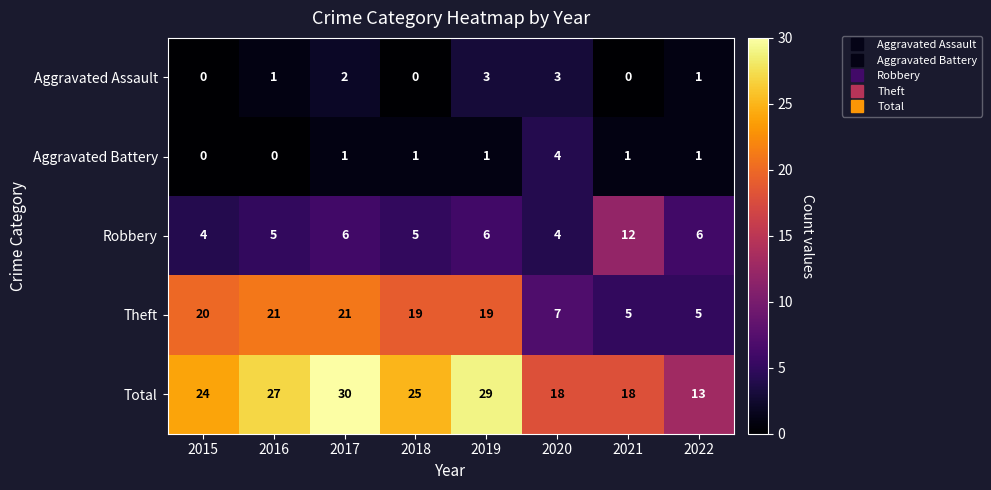

What is the total value across all series at 2020?

36